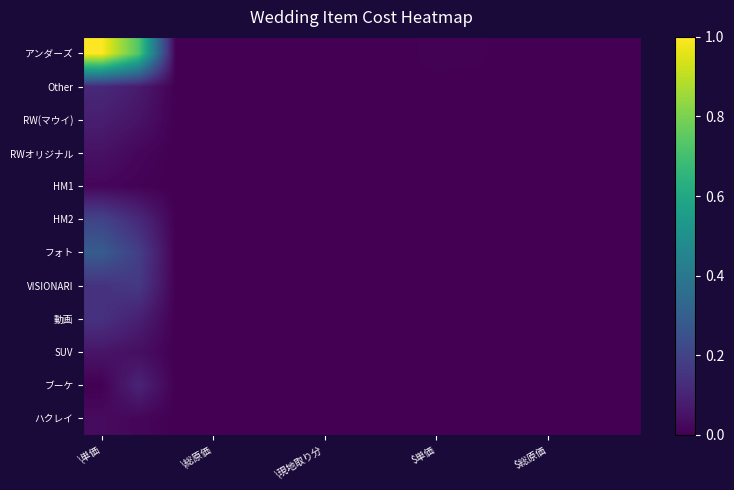

At which category is the sum across all series the highest?

\単価